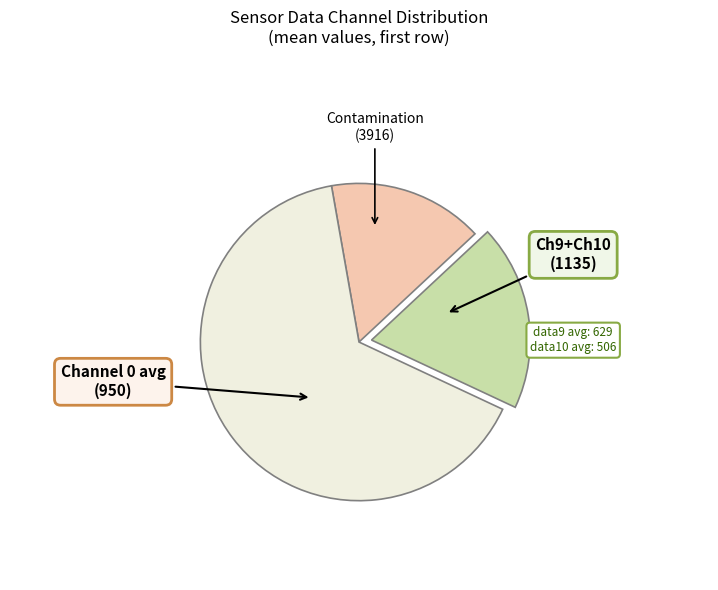

Does any single category account for the majority?

Yes